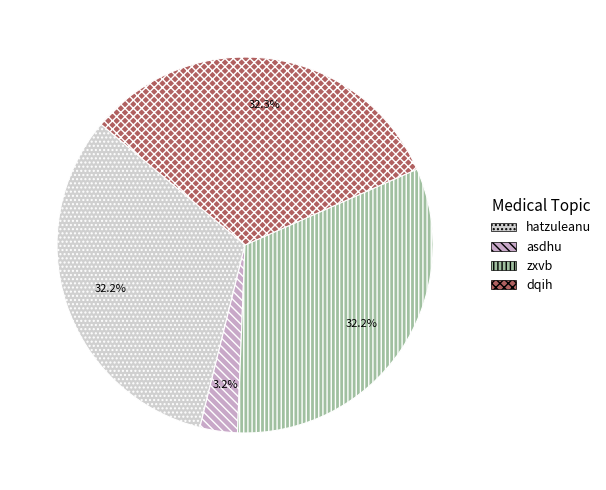

What is the ratio of the value at hatzuleanu to the value at dqih?

1.0